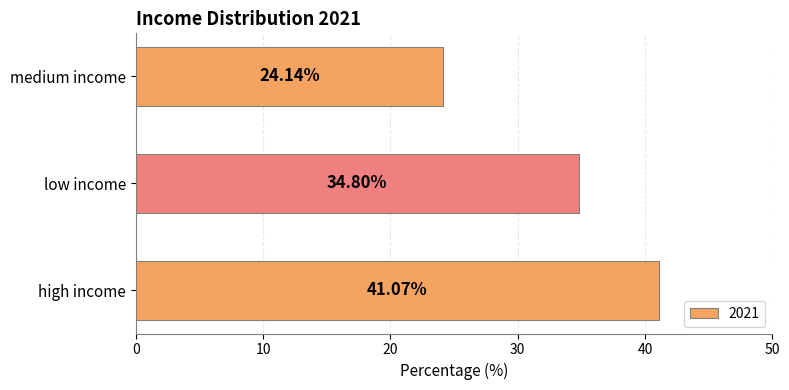

Which category has the highest value across all series?

high income